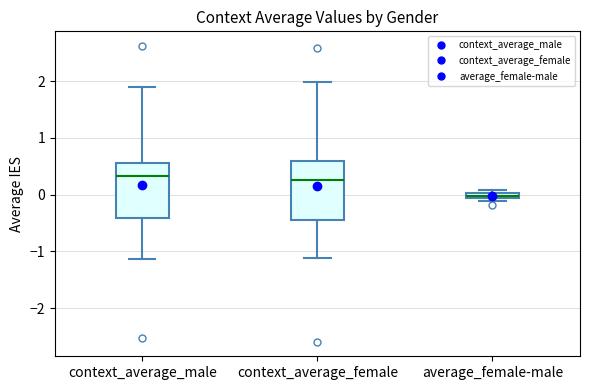

Which box's median line is the lowest?

average_female-male